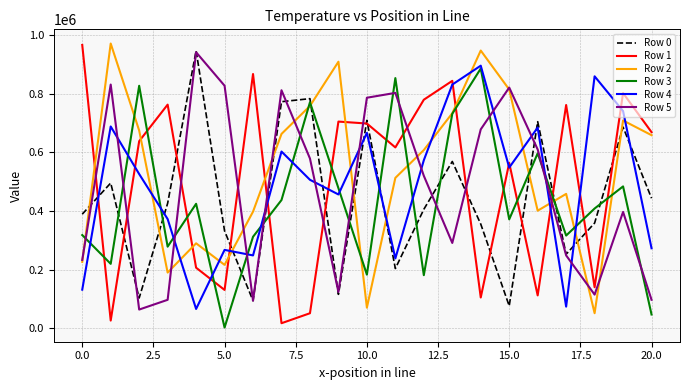

What is the average value of the Row 1 series?

498114